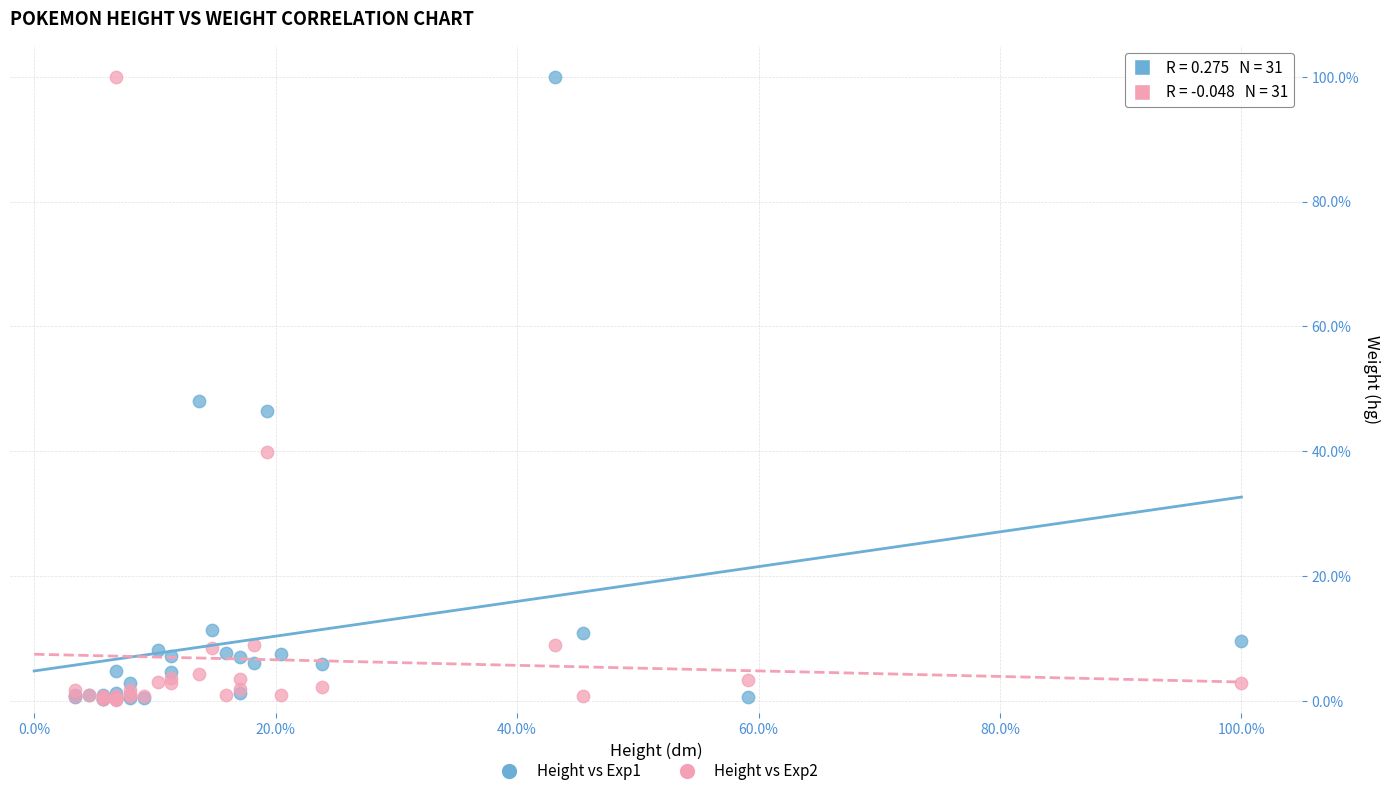

Across all series, what Y value is closest to 50?

48.1